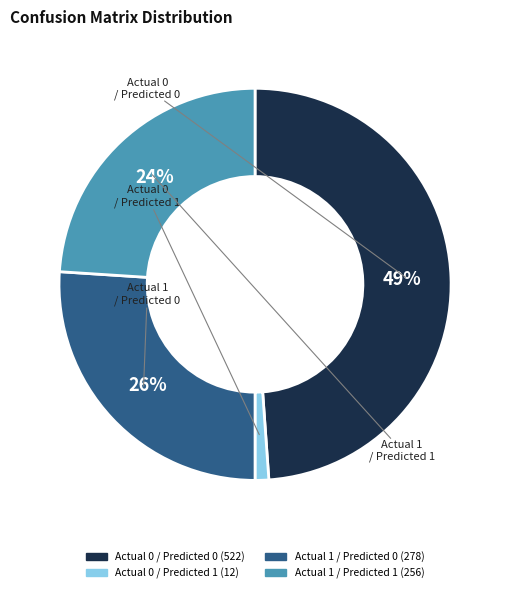

Which category has the smallest portion of the pie?

Actual 0 / Predicted 1